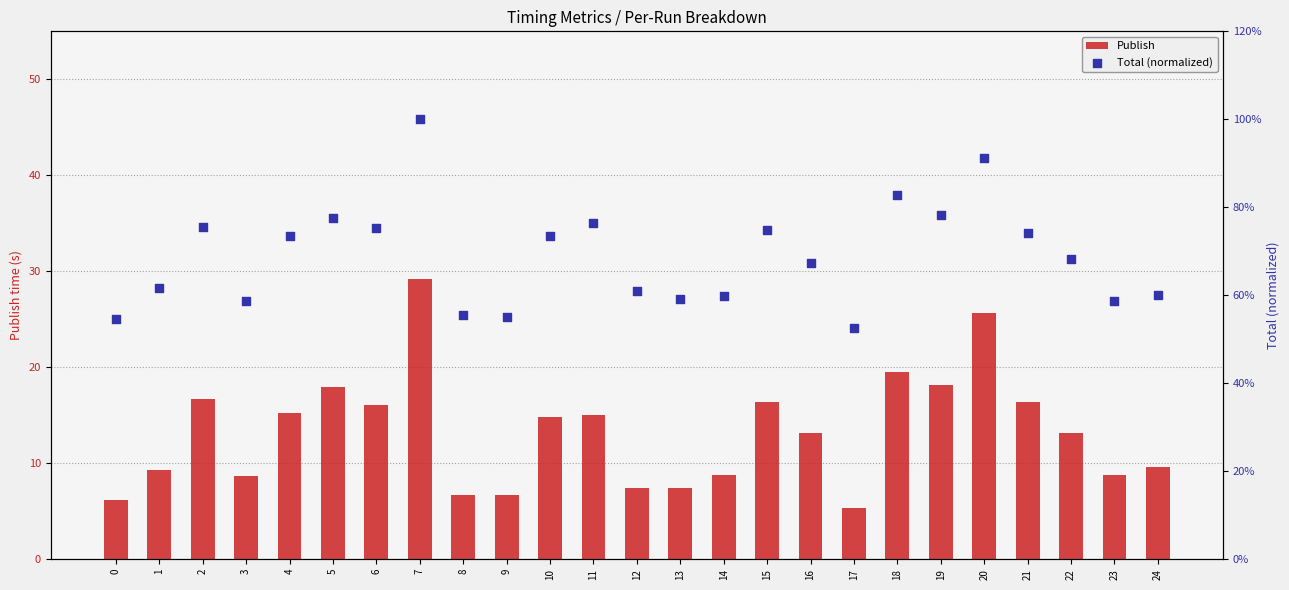

What are all the series names shown in the legend?

Publish, Total (normalized)